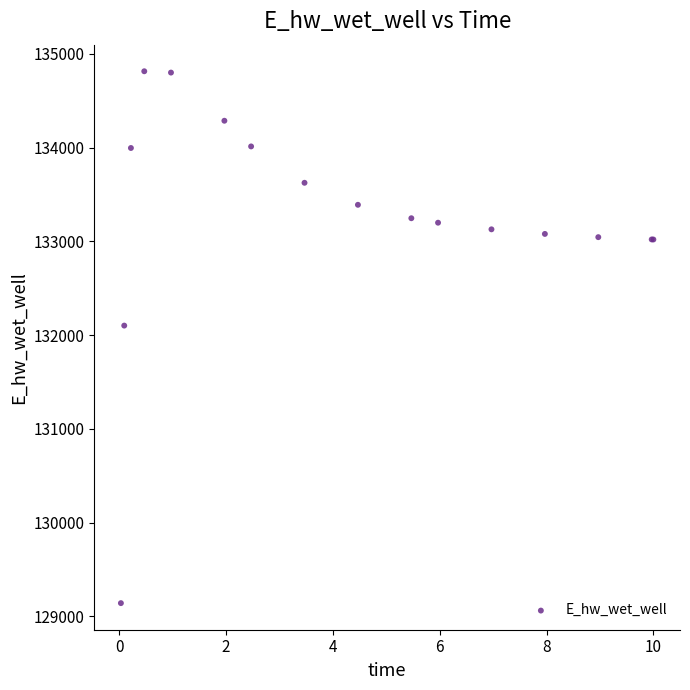

What Y value in the scatter plot is closest to 131977?

132101.1